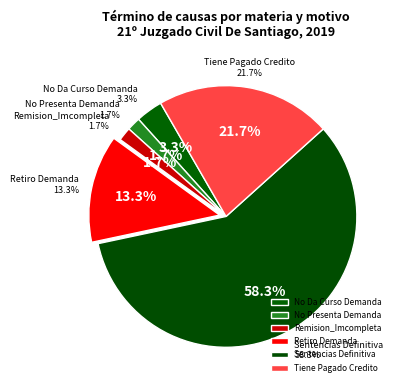

True or false: Tiene Pagado Credito accounts for 36% of the total.

False